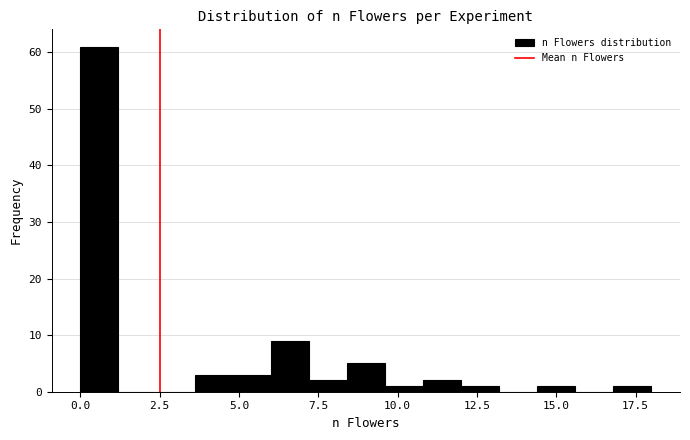

Around what value on the x-axis is the tallest bar? Give the approximate position of its centre, as read against the axis.

0.5